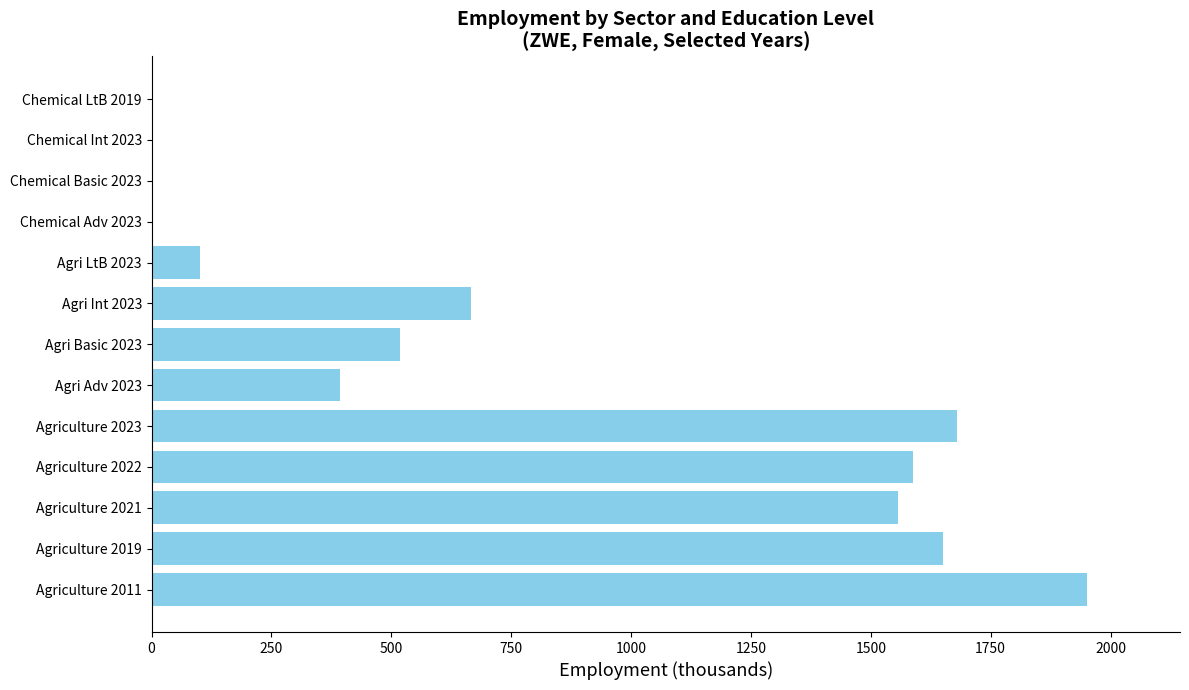

At which label is the value closest to 975?

Agri Int 2023